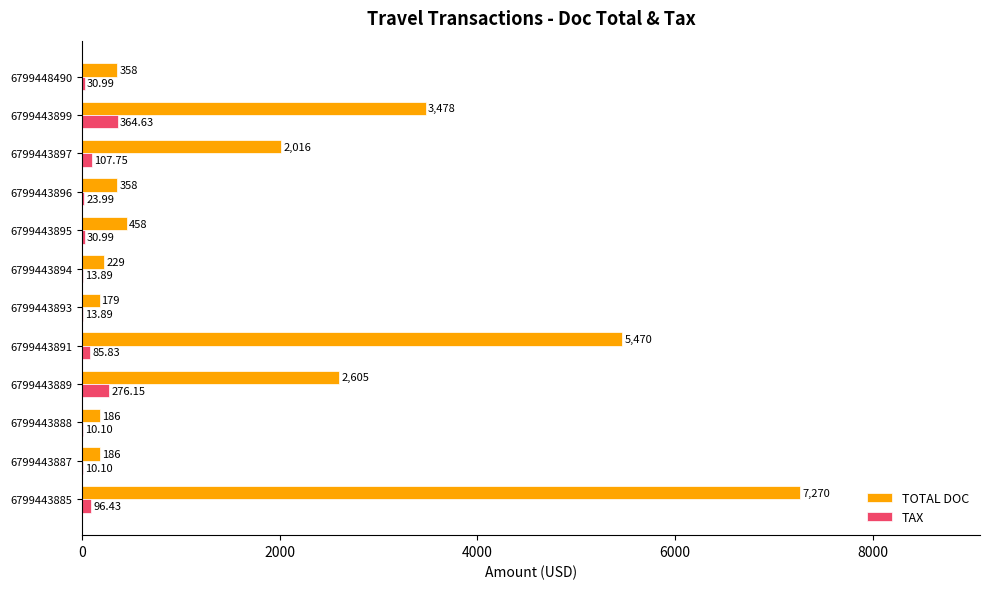

Which series changed the most between 6799443888 and 6799443895?

TOTAL DOC